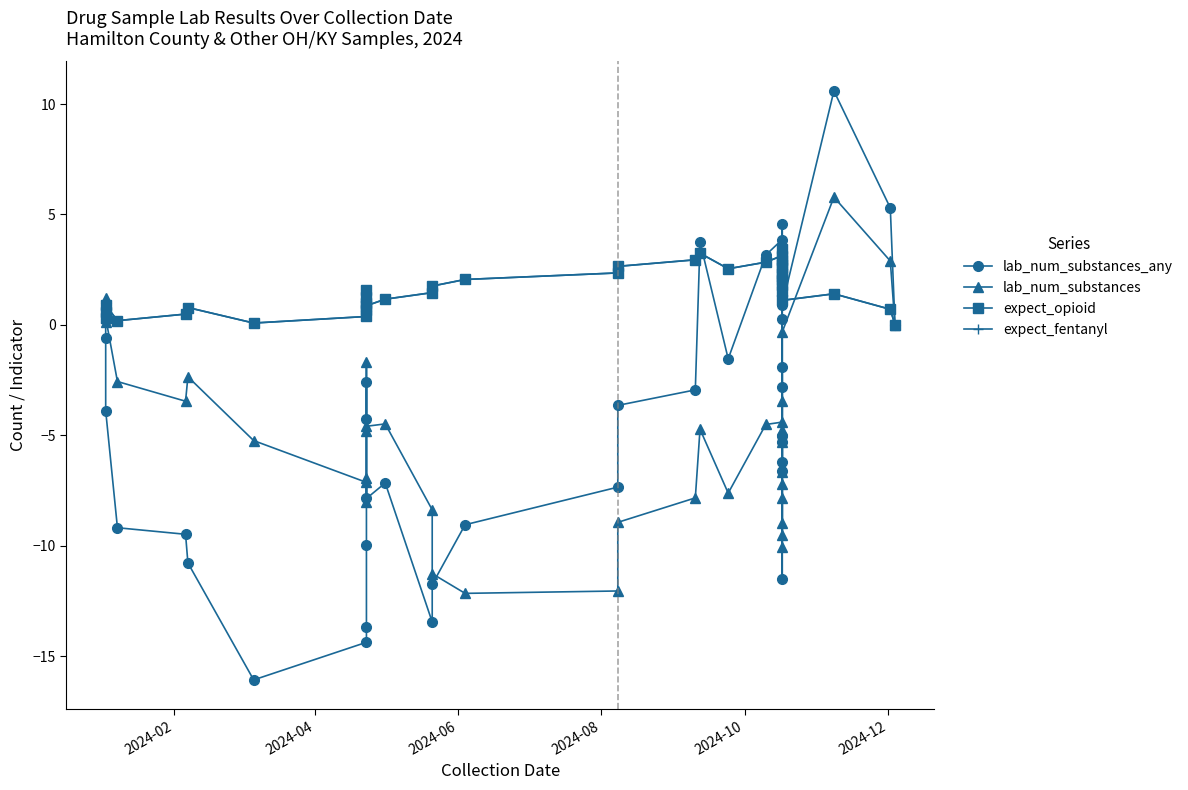

How many data points in expect_opioid are less than 1?

13